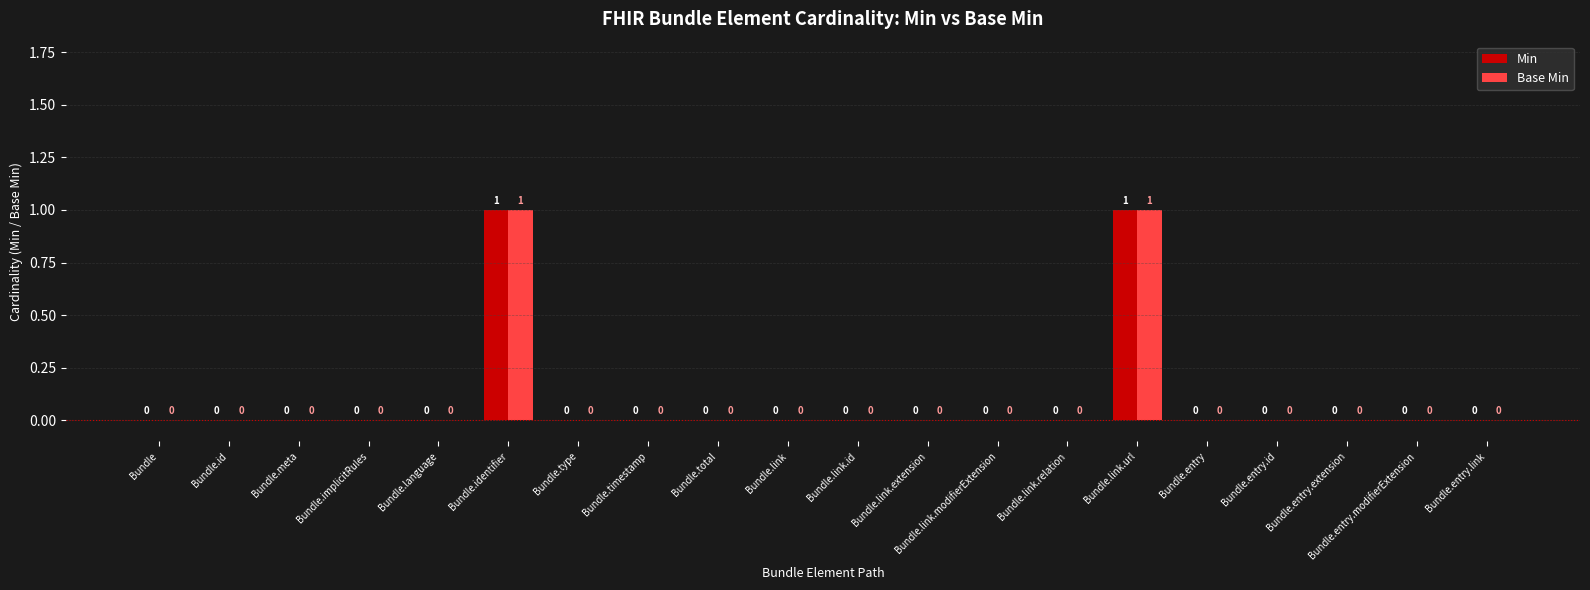

The value of Base Min at Bundle.identifier is 2. True or false?

False